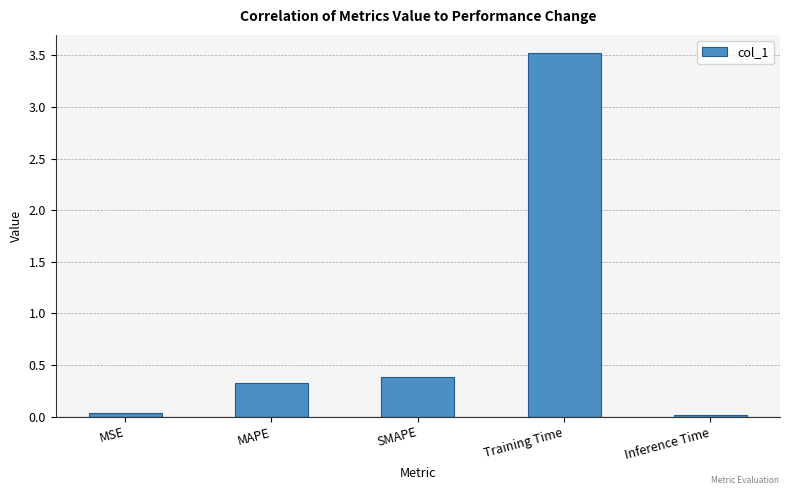

The value at SMAPE is 0.4. True or false?

True